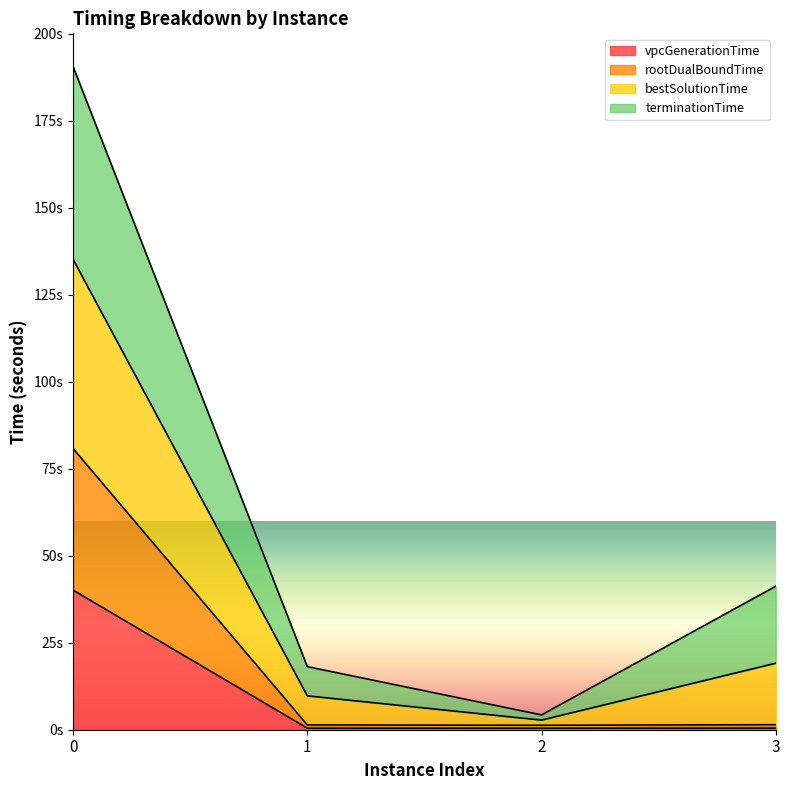

What is the minimum value for rootDualBoundTime?

1.3